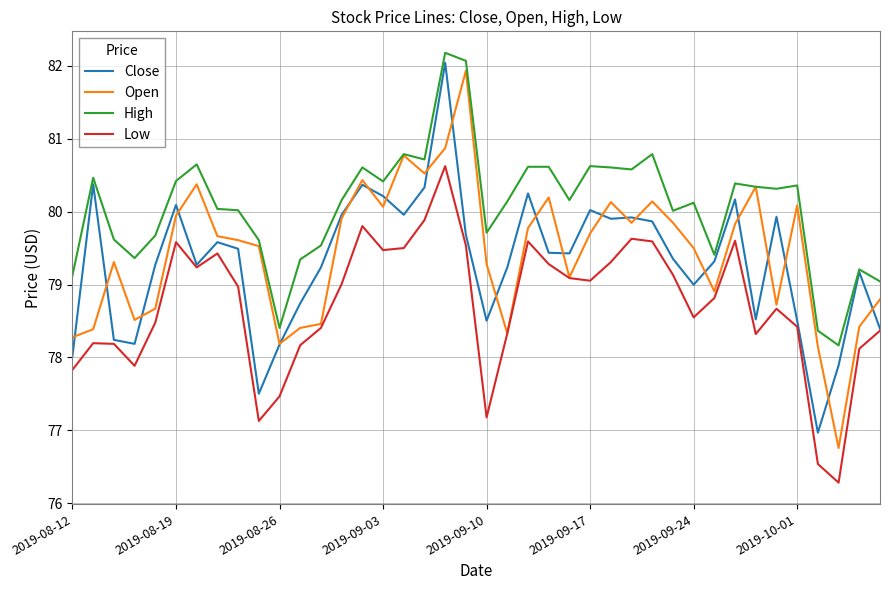

Which series has the widest spread of values?

Open